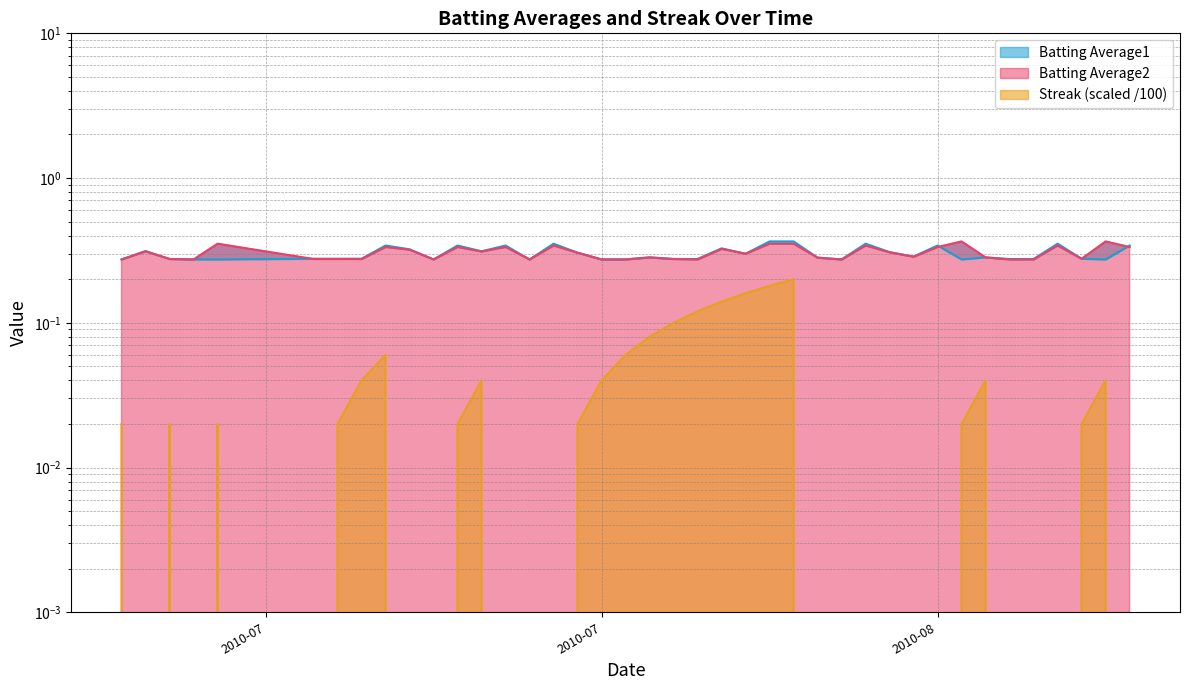

True or false: Batting Average1 and Streak intersect in this chart.

False